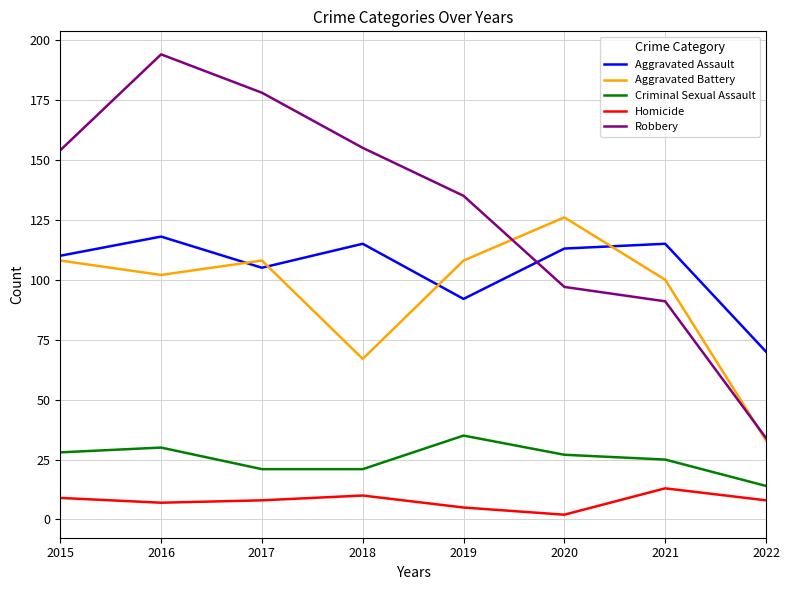

Between 2016 and 2022, which series saw the biggest shift?

Robbery